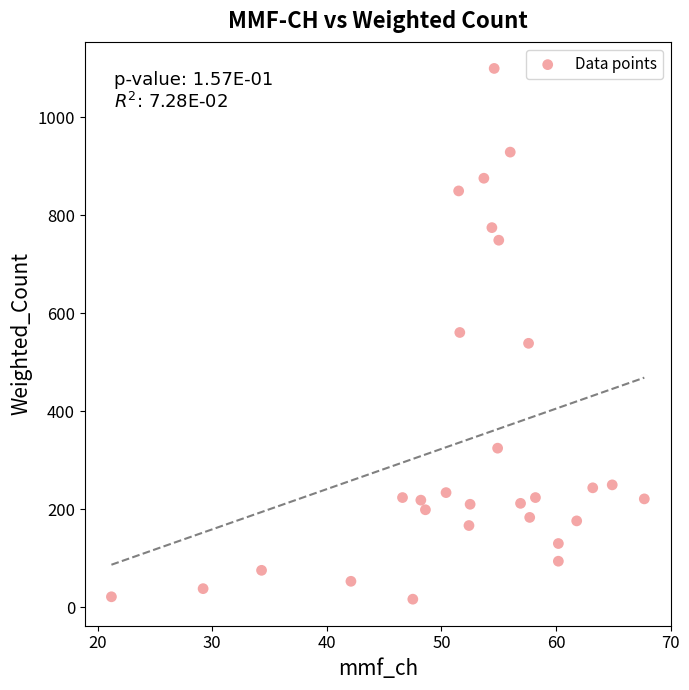

What is the range of X values (max minus min)?

46.5